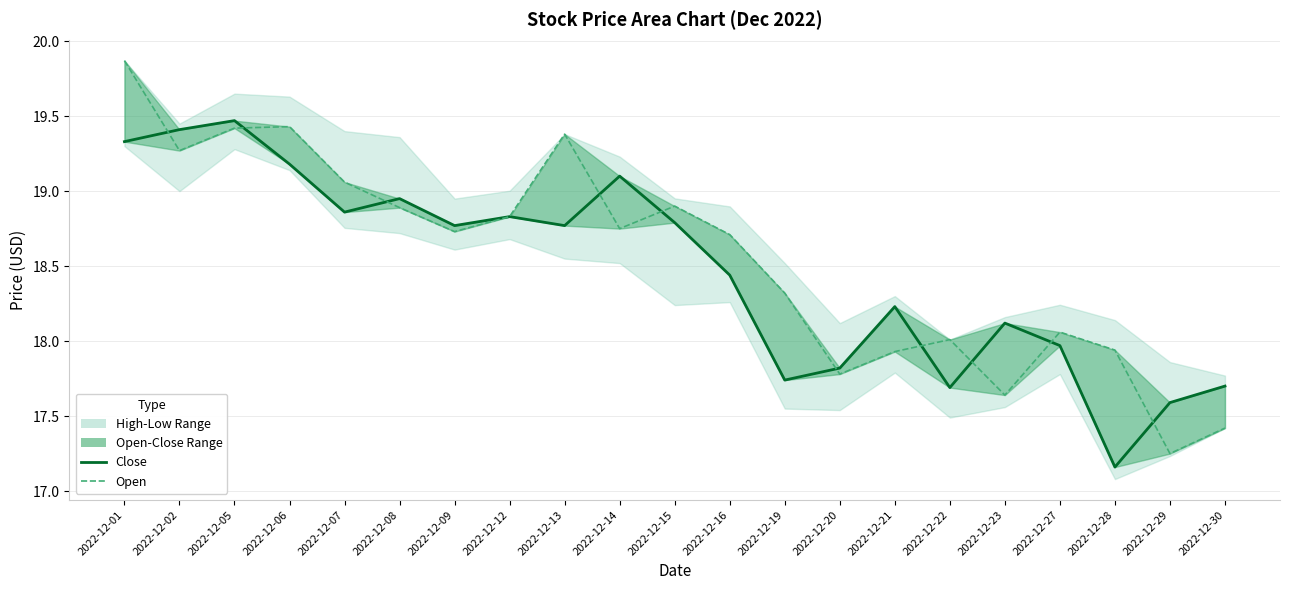

Which series ends up on top after the final intersection of Open and Close?

Close